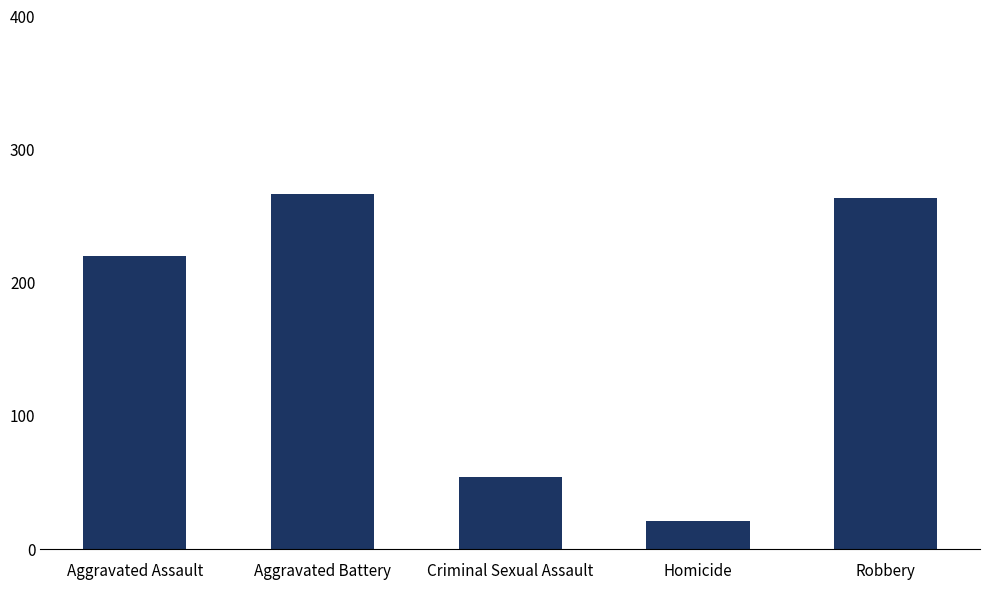

The chart shows a value of 91 at Criminal Sexual Assault. True or false?

False